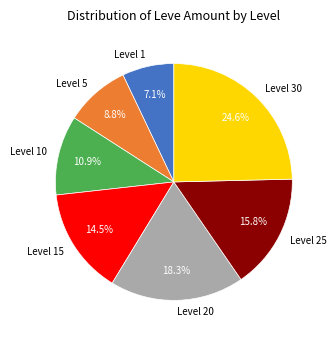

How many segments does this pie chart have?

7